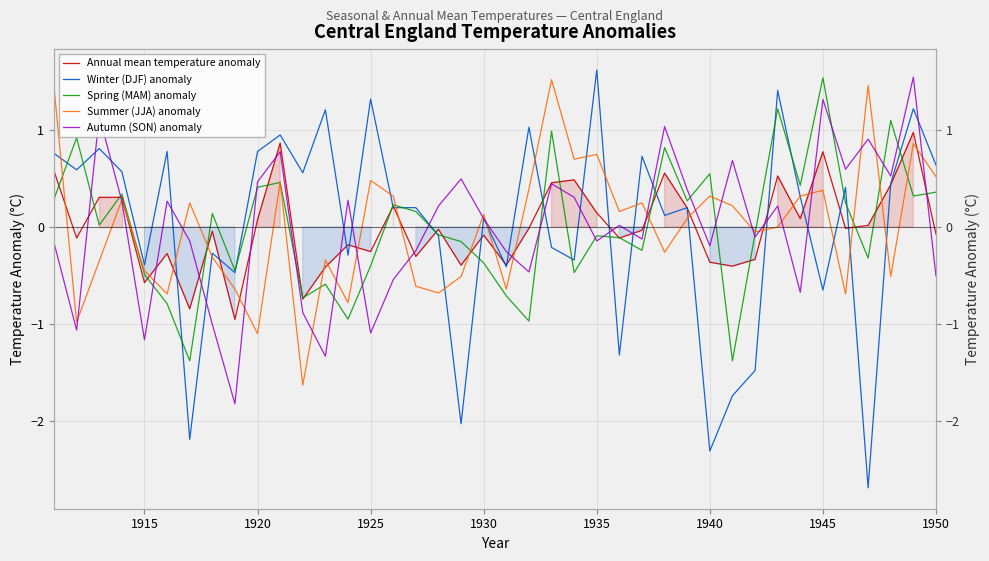

True or false: Autumn (SON) anomaly has more than 0 interior local peaks.

True